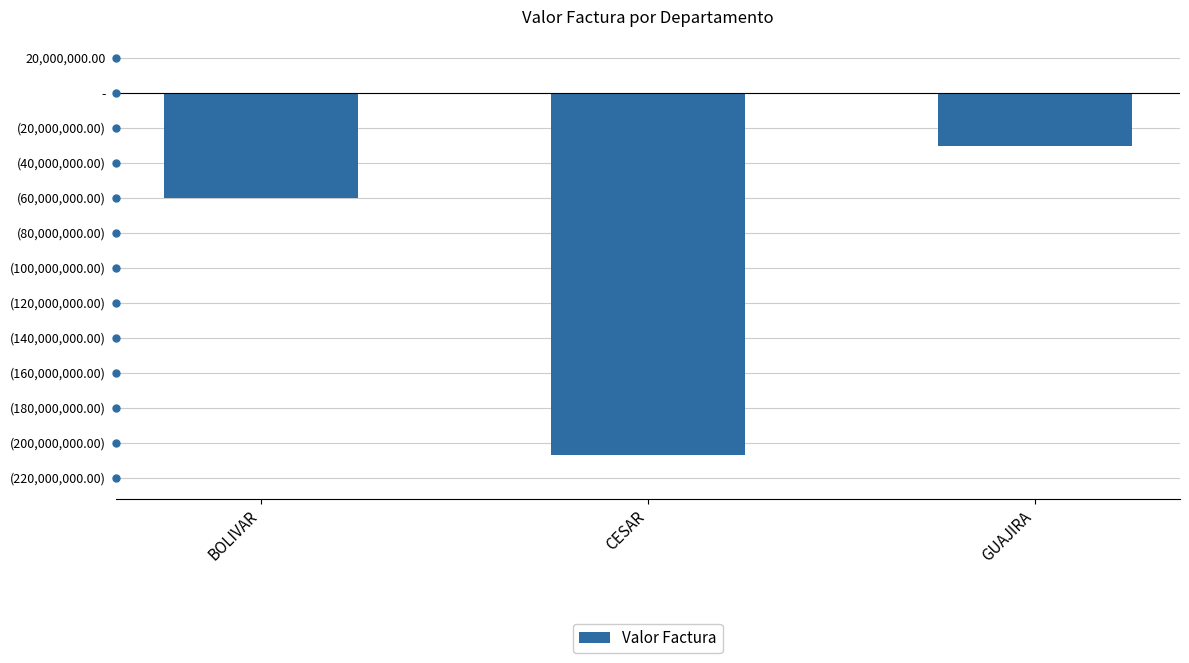

True or false: the data shows -59803466 at CESAR.

False